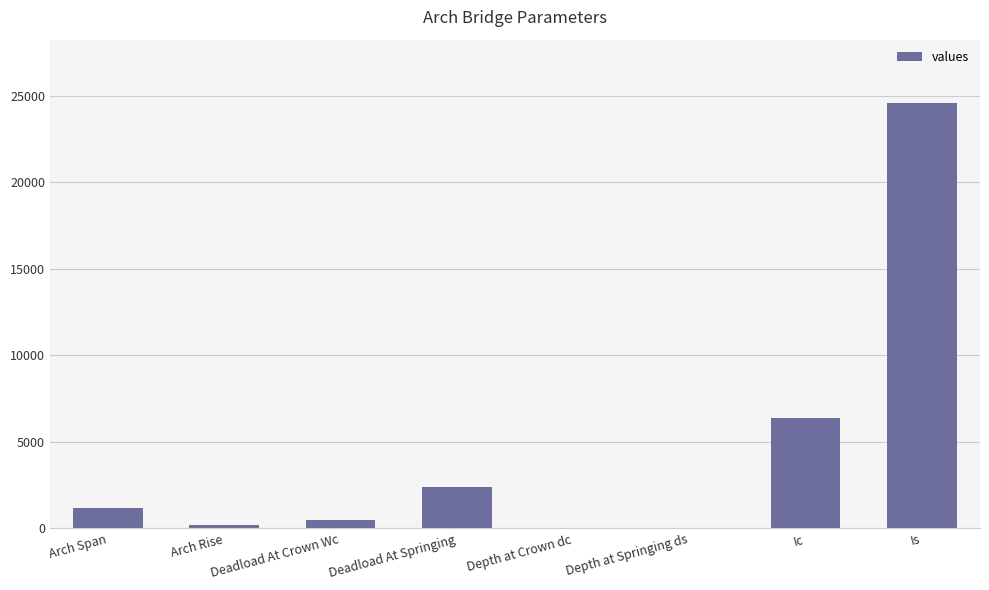

Are the bars horizontal?

No